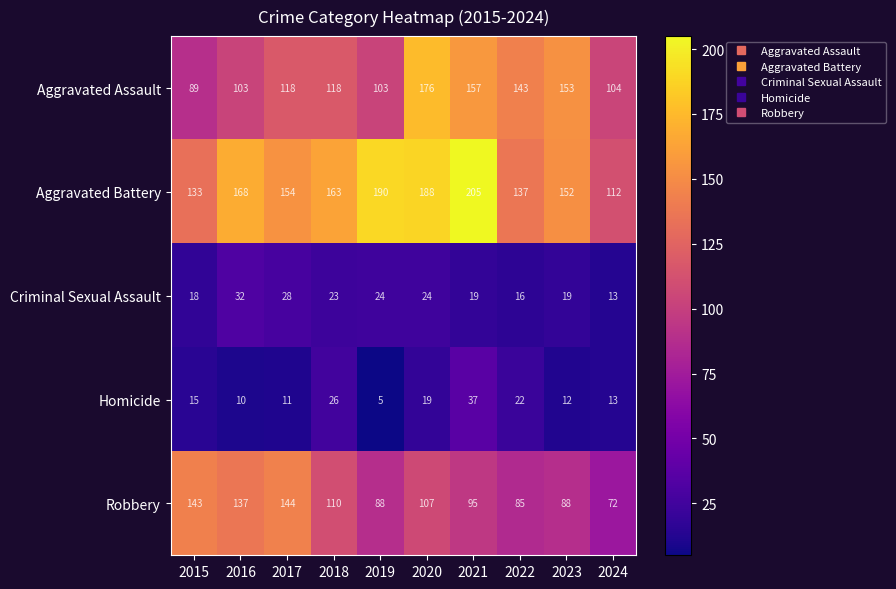

What is the spread (max minus min) of values at 2019?

185